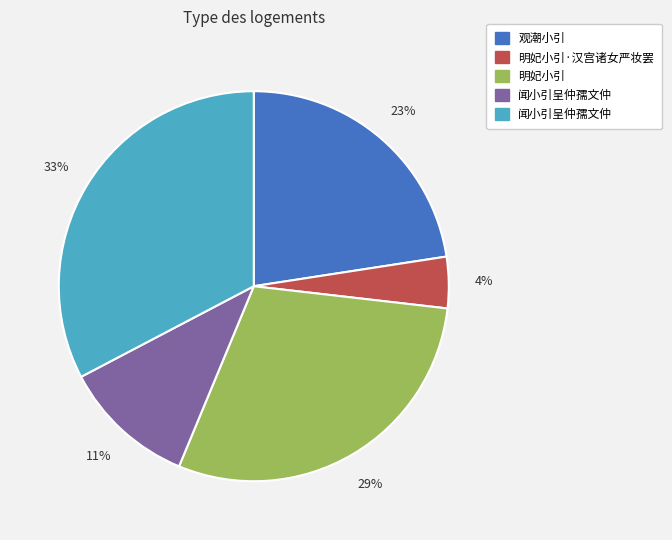

To the nearest percent, what is the average slice percentage?

20%